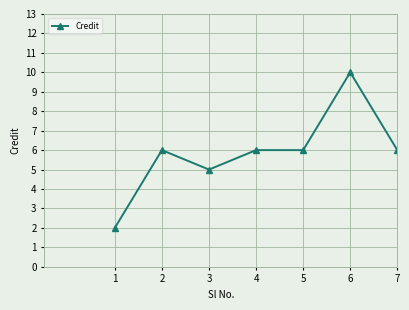

Count the number of data series in this chart.

1